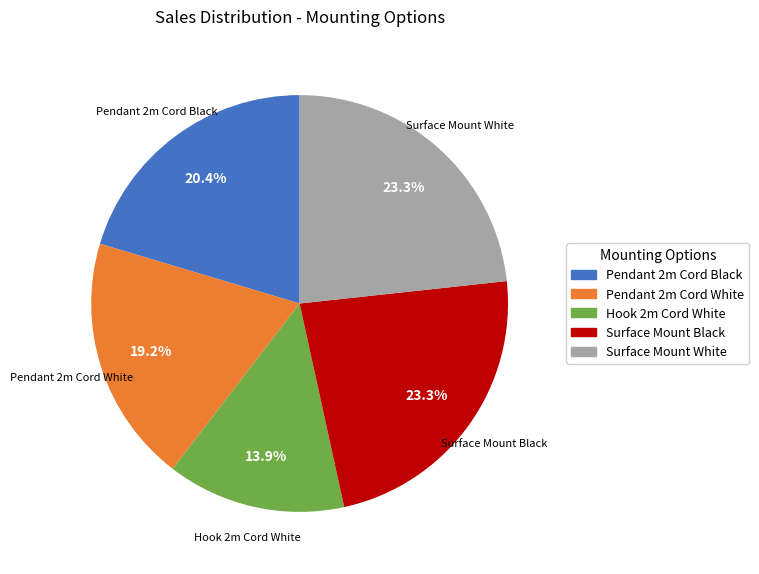

To the nearest percent, what is the combined percentage of Pendant 2m Cord Black and Pendant 2m Cord White?

40%